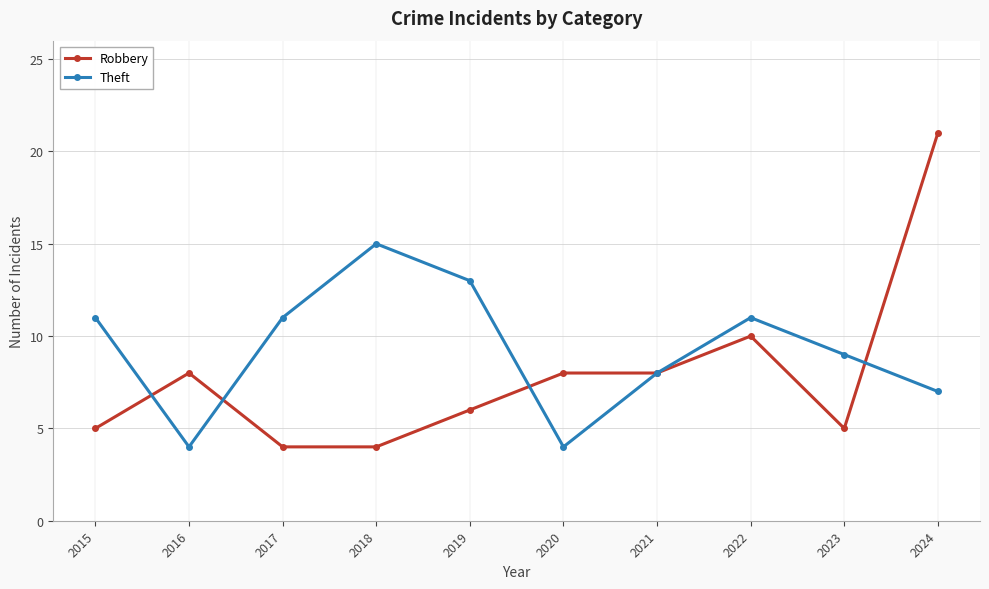

What is the difference between the highest and lowest values at 2023?

4